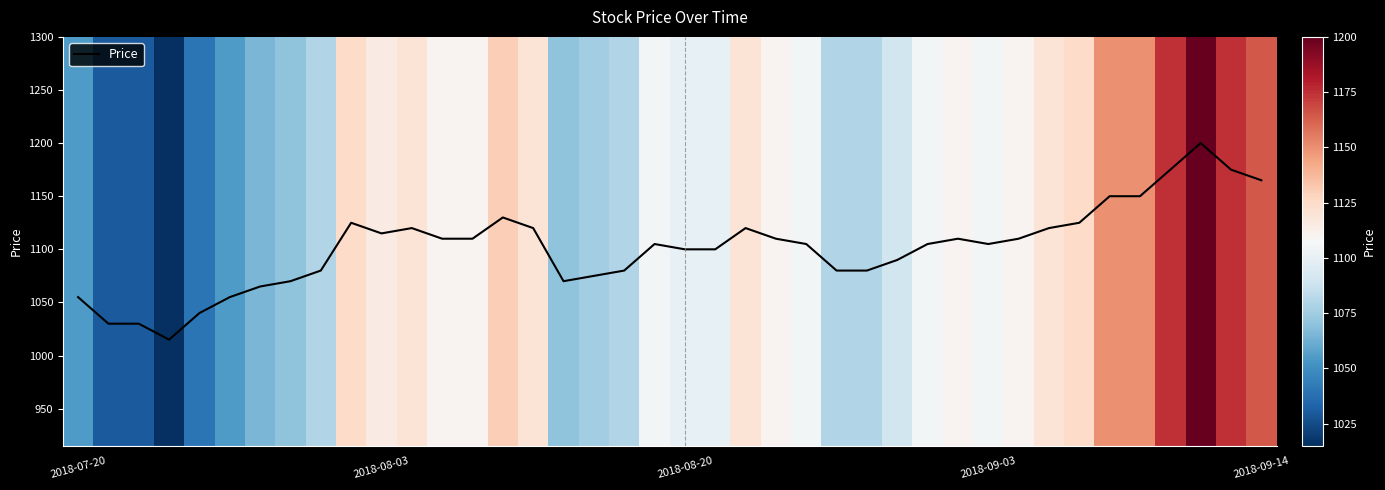

The value of Price at 2018-09-03 is 1105. True or false?

True